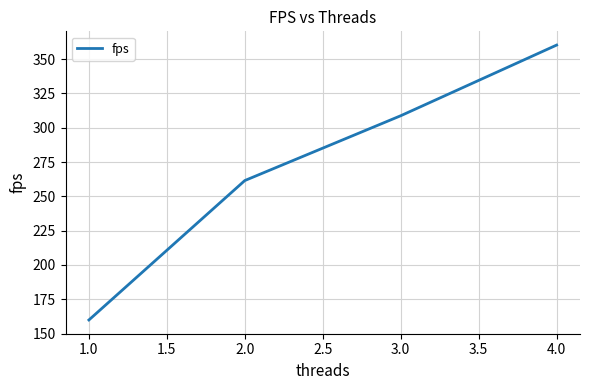

Reading left to right, list all the values displayed in this chart.

159.9	261.5	308.8	360.3